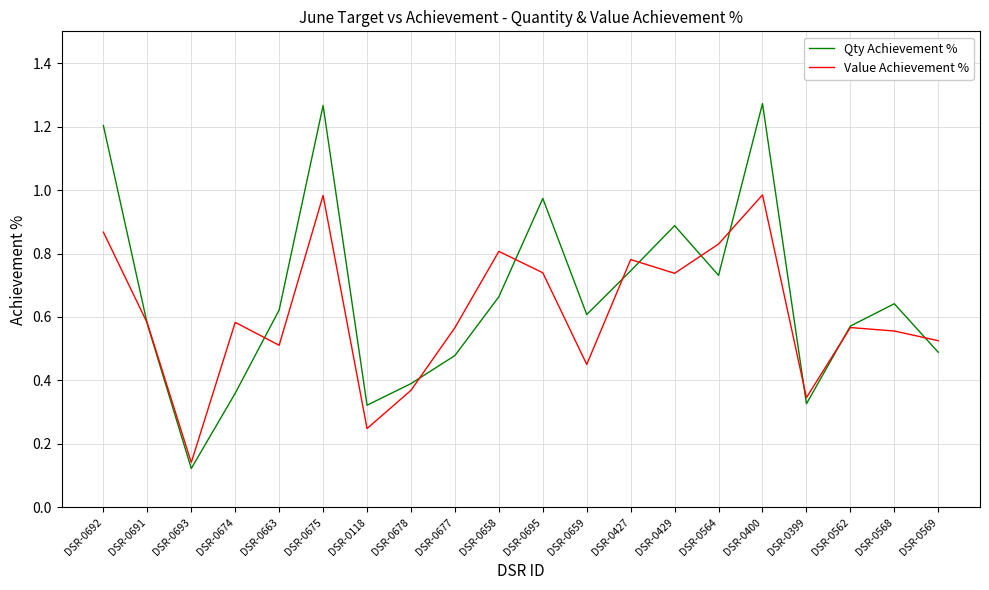

At which label is Value Achievement % closest to 0?

DSR-0693